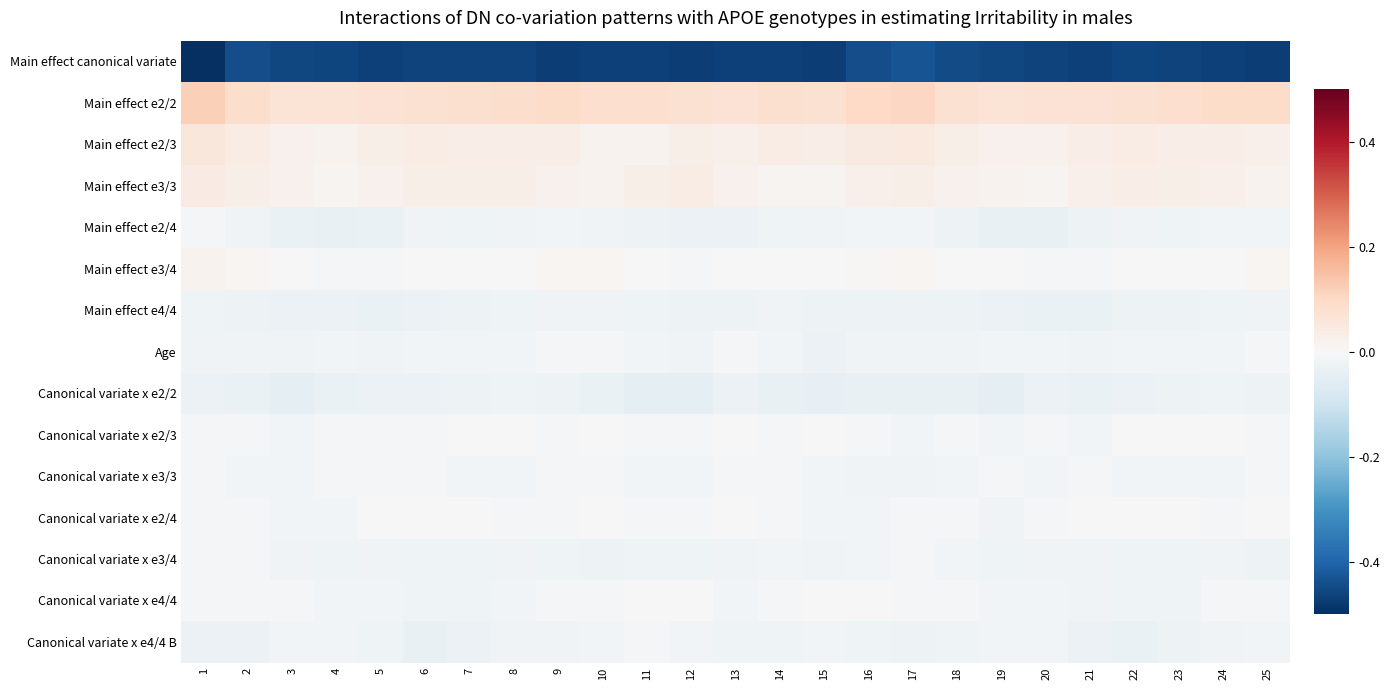

How many values in the Main effect e3/4 series are below 0?

13